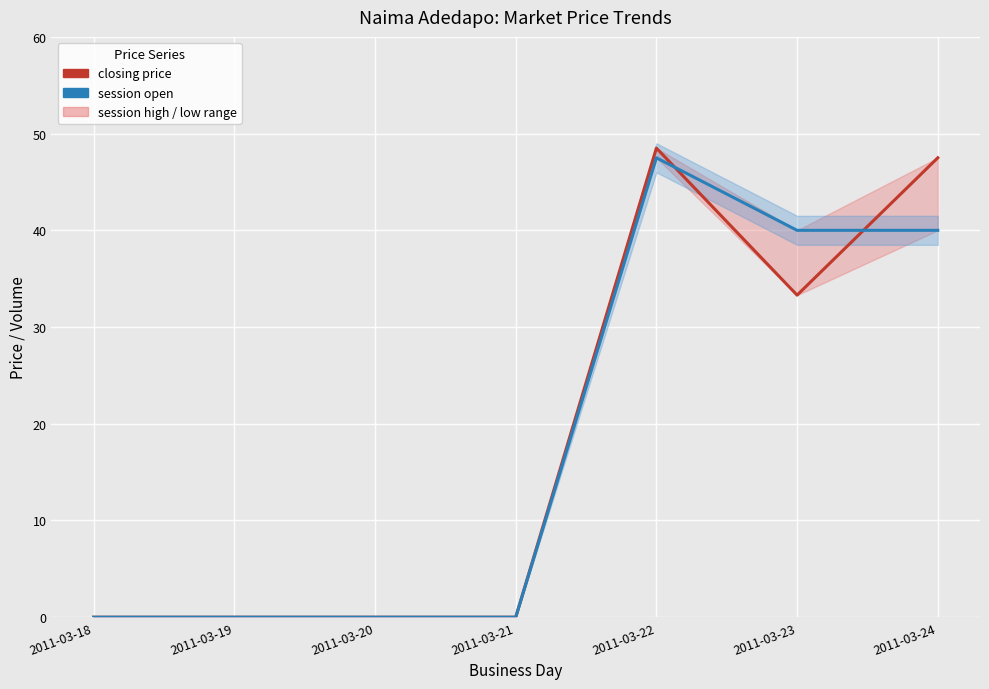

Which series has the largest total across all categories?

closing price